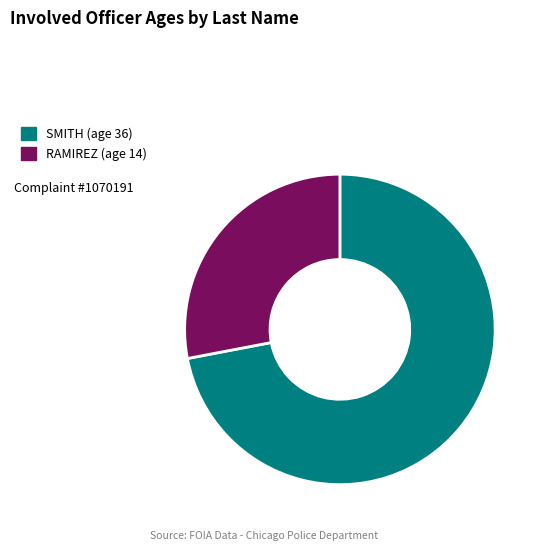

What is the largest slice in the pie chart?

SMITH